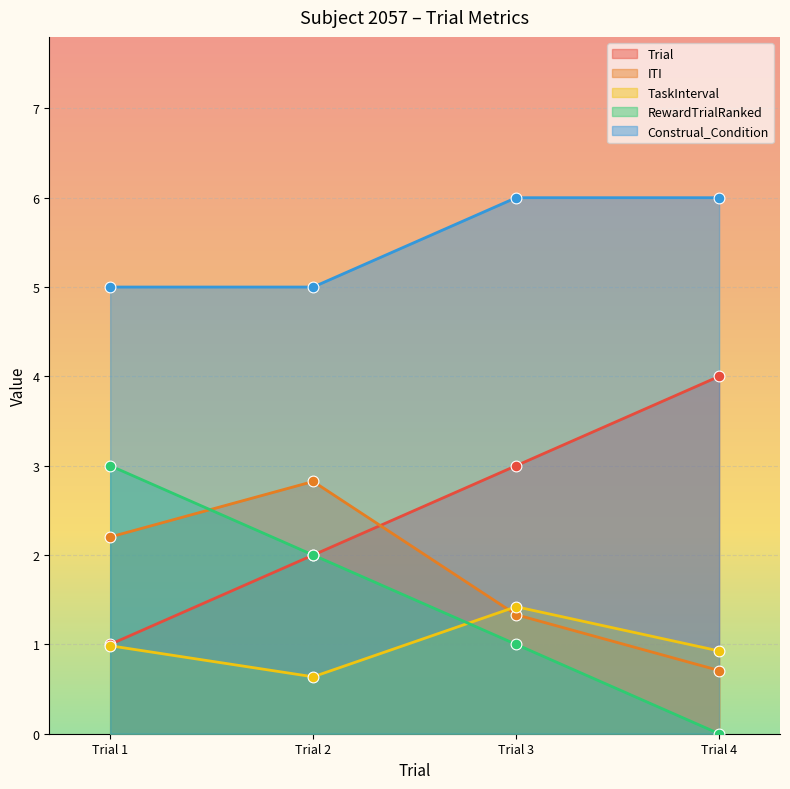

What are all the series names shown in the legend?

Trial, ITI, TaskInterval, RewardTrialRanked, Construal_Condition